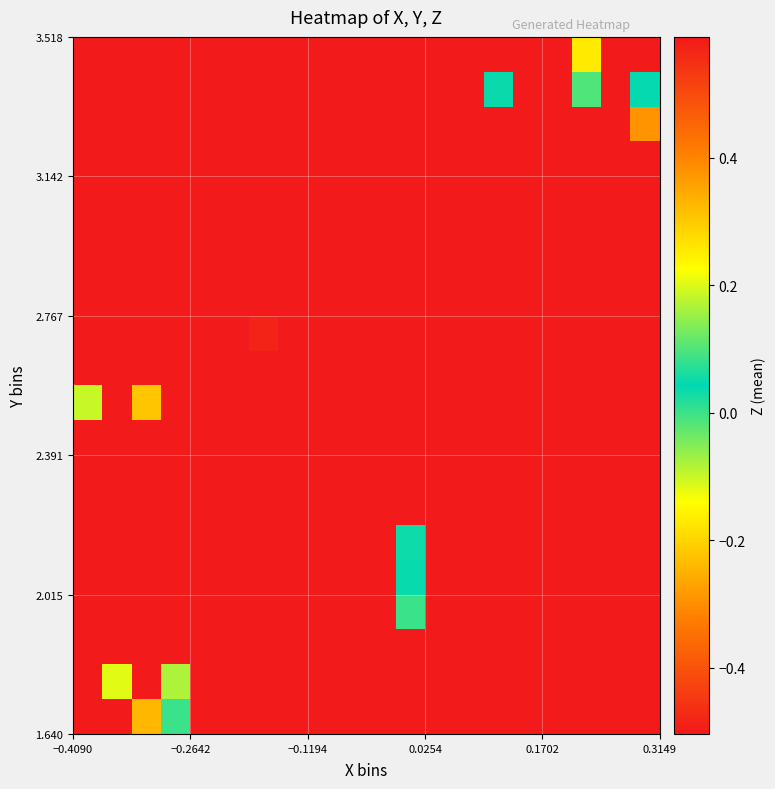

At how many categories does at least one series exceed 0?

7